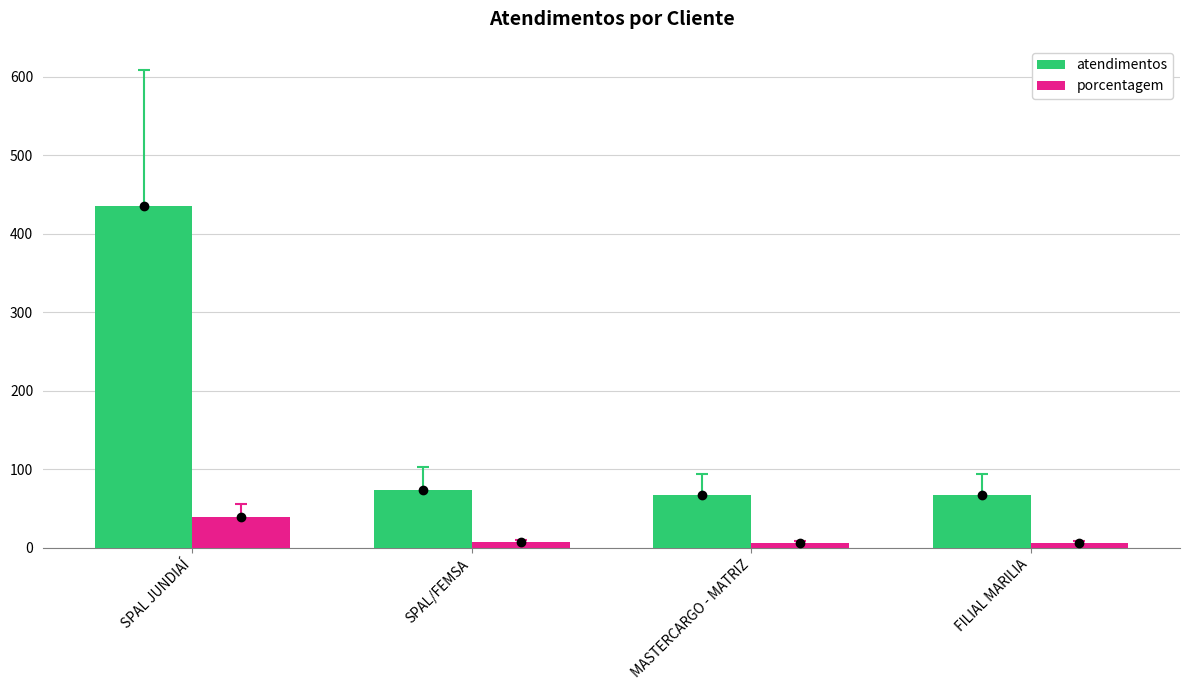

What is the maximum value shown in the chart?

435